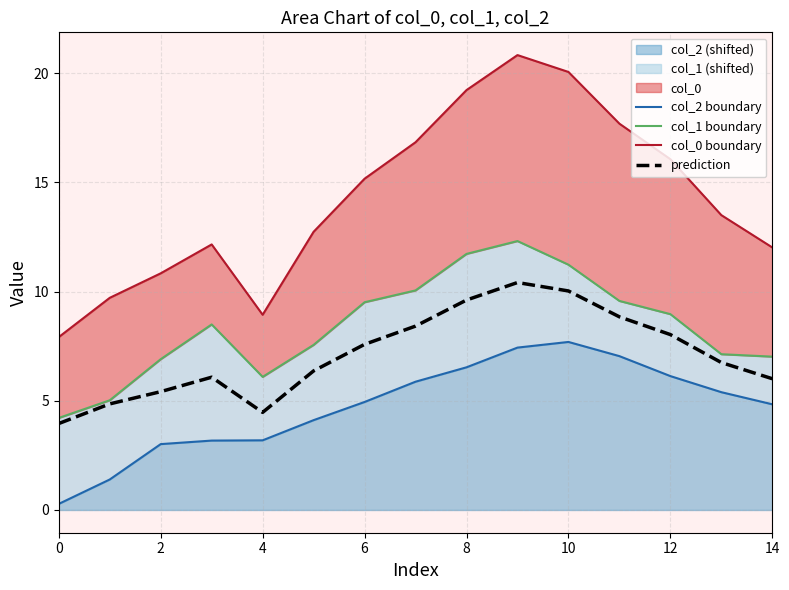

Between 10 and 11, which series saw the biggest shift?

col_0 boundary